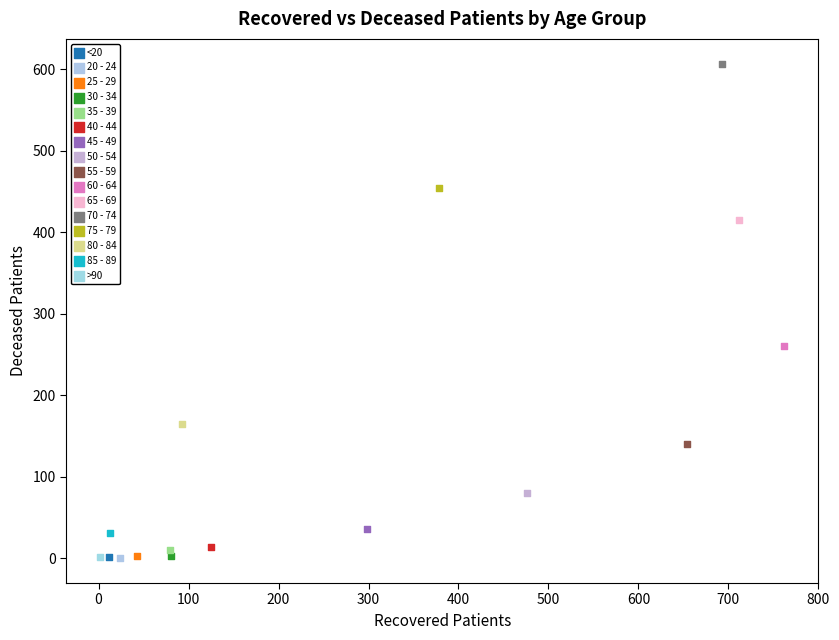

What are all the series names shown in the legend?

<20, 20 - 24, 25 - 29, 30 - 34, 35 - 39, 40 - 44, 45 - 49, 50 - 54, 55 - 59, 60 - 64, 65 - 69, 70 - 74, 75 - 79, 80 - 84, 85 - 89, >90